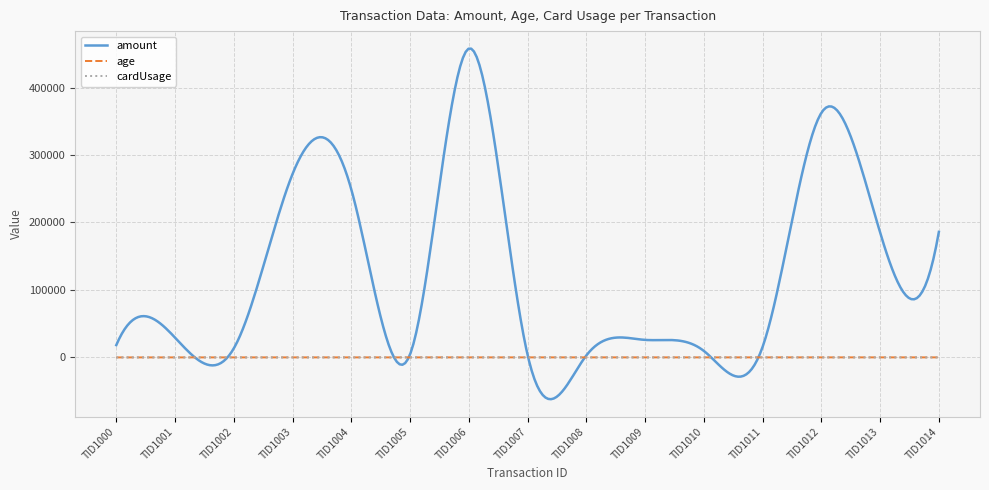

What are all the series names shown in the legend?

amount, age, cardUsage